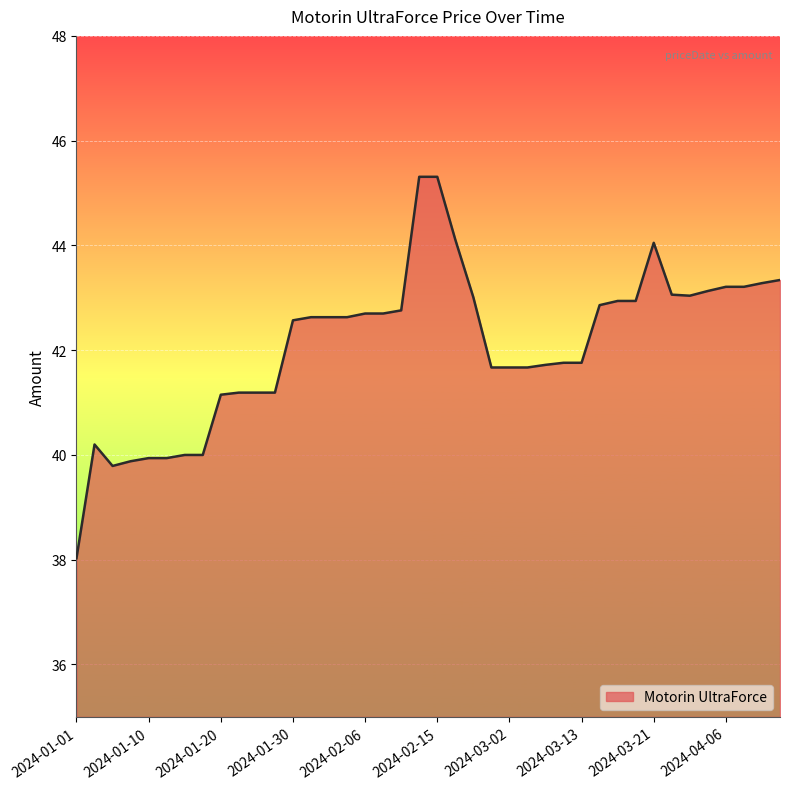

What is the greatest value displayed?

45.3